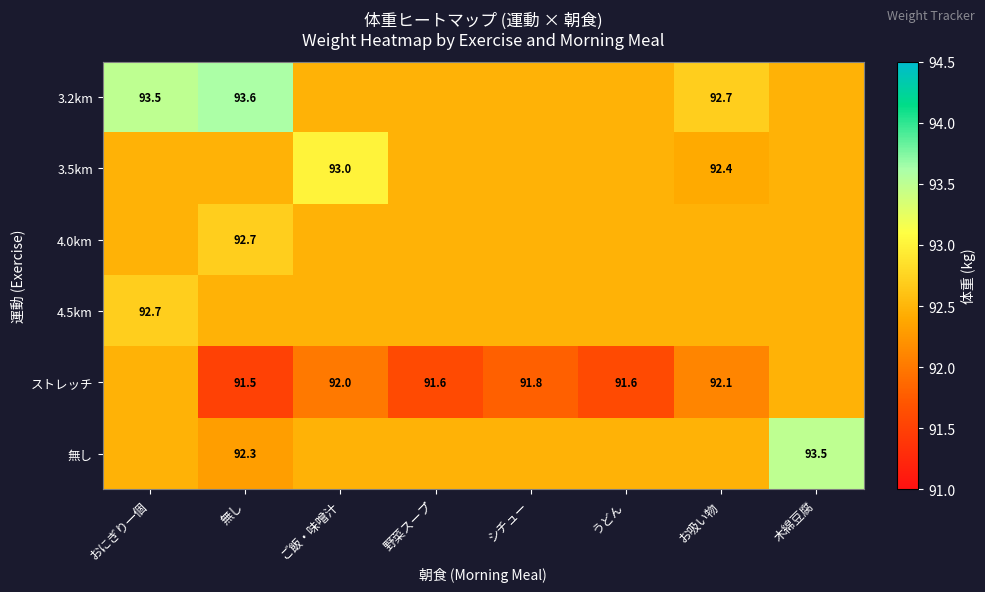

Read the 無し value at お吸い物.

92.5